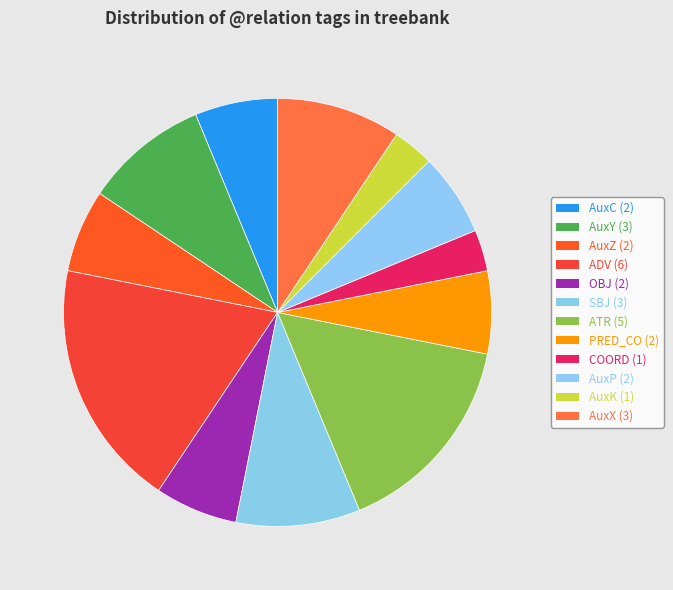

What is the largest slice in the pie chart?

ADV